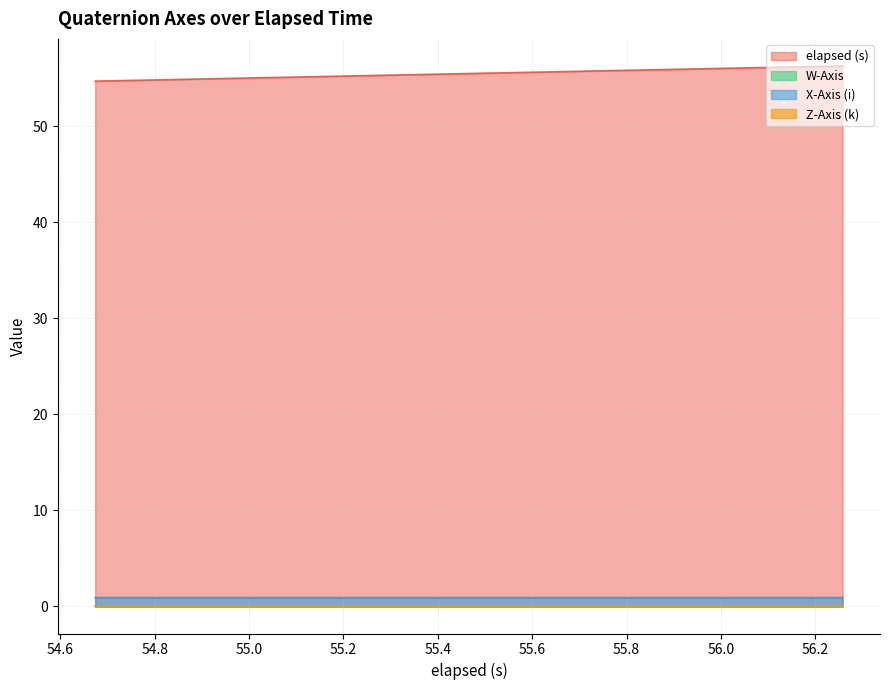

What is the average value of the X-Axis (i) series?

0.9